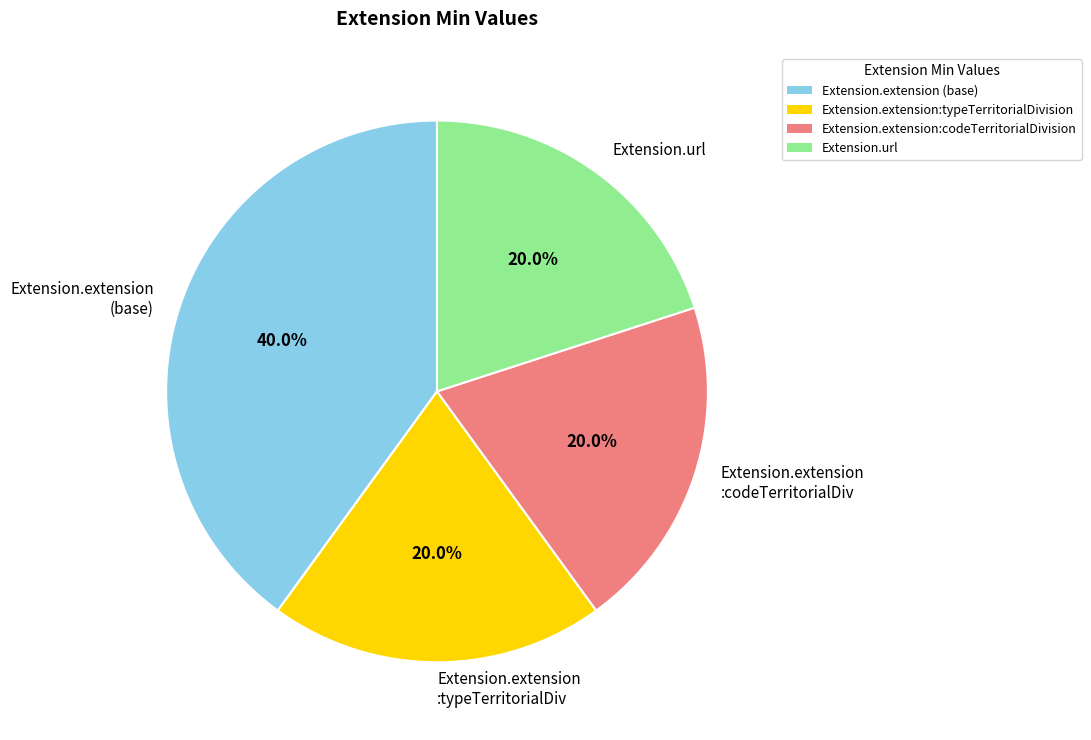

To the nearest percent, what is the difference between the largest and smallest slice percentages?

20%